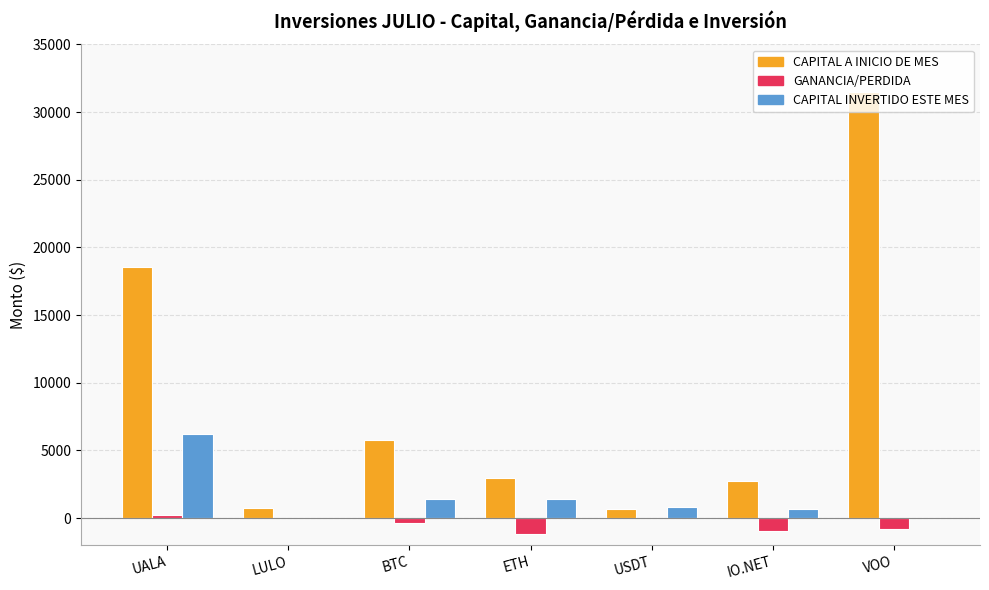

At which category is the sum across all series the highest?

VOO